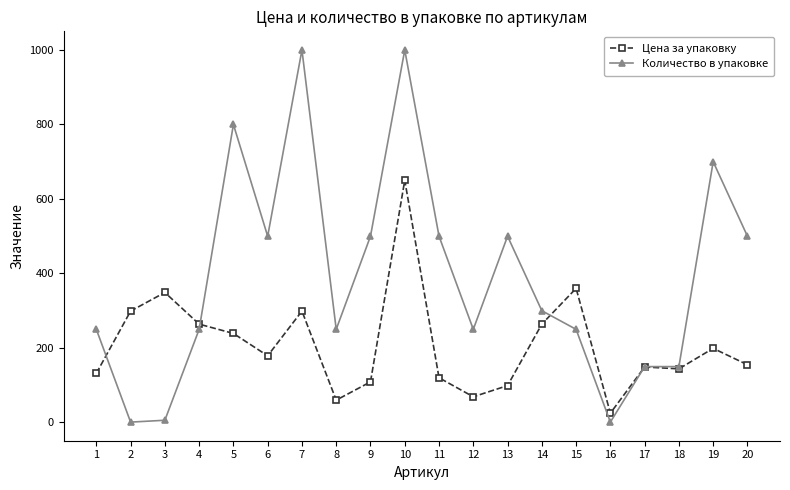

Reading left to right, extract all data points from this chart.

Цена за упаковку: 1=132	2=299	3=349	4=264	5=239	6=179	7=299	8=60	9=109	10=650	11=120	12=69	13=99	14=264	15=360	16=25	17=149	18=144	19=199	20=155
Количество в упаковке: 1=250	2=1	3=6	4=250	5=800	6=500	7=1000	8=250	9=500	10=1000	11=500	12=250	13=500	14=300	15=250	16=1	17=150	18=150	19=700	20=500